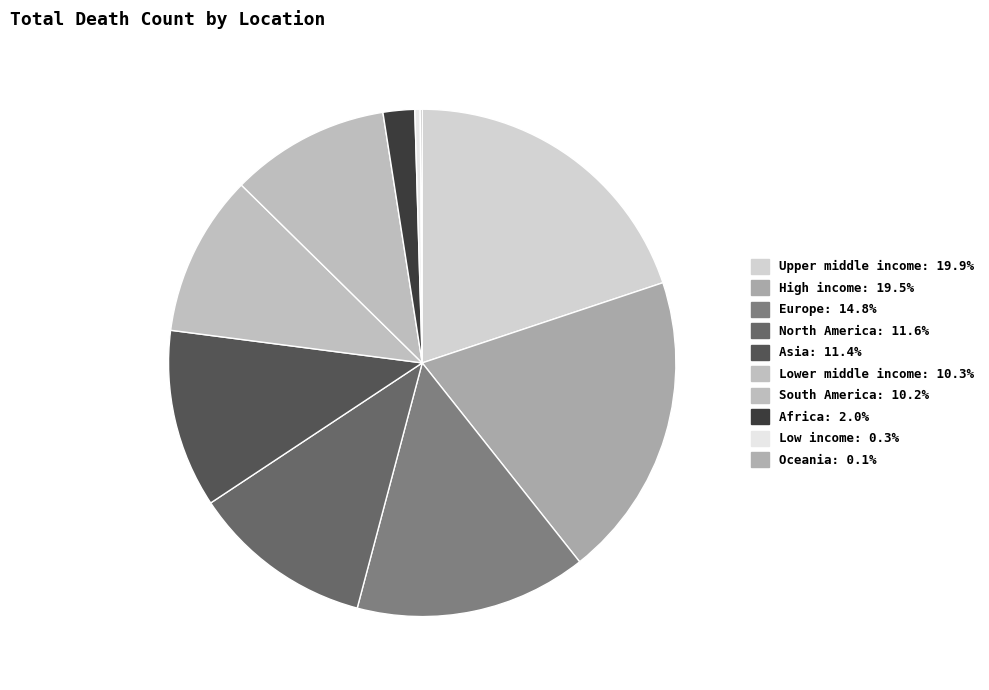

Is it true that High income is 8% of the pie?

False